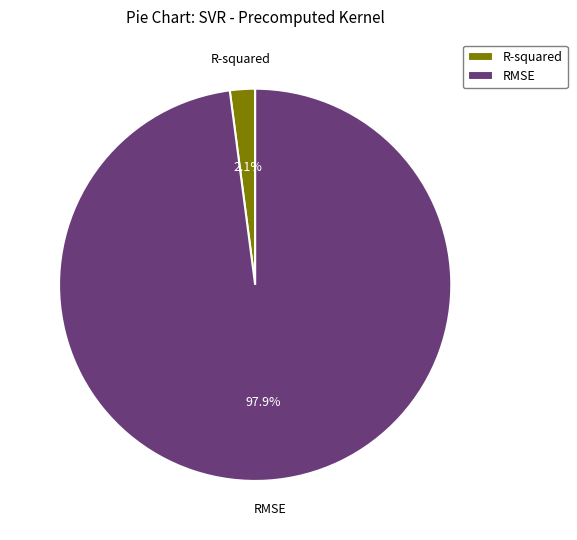

What percentage is the RMSE slice, to the nearest percent?

98%